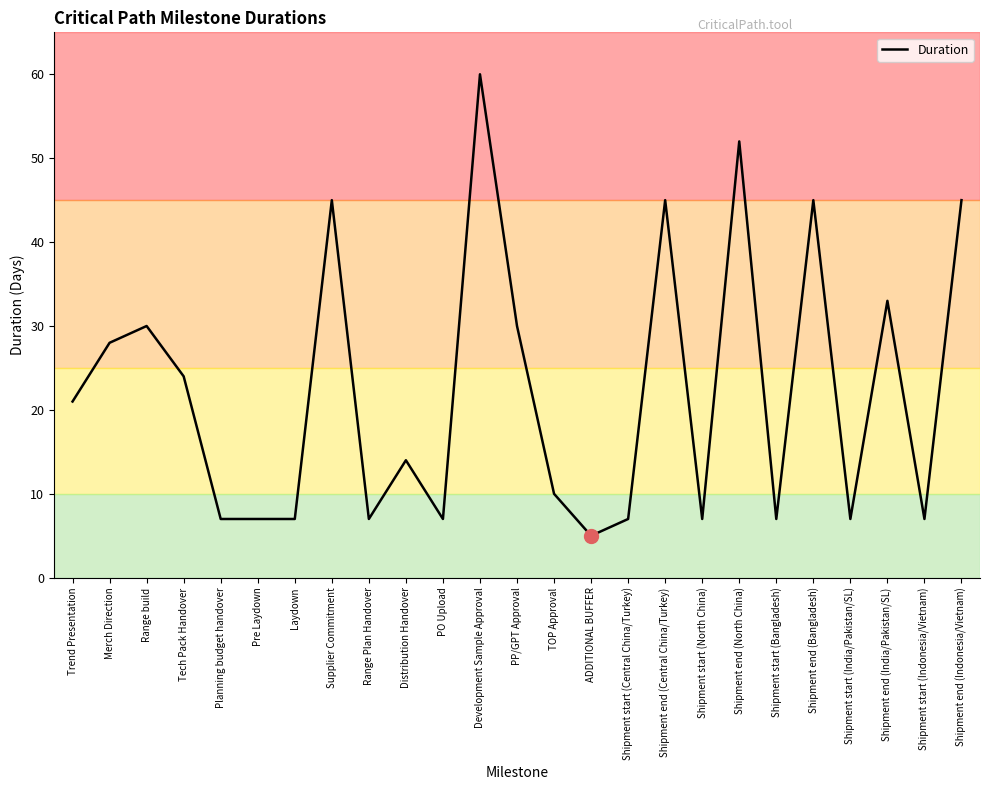

What position from the right is ADDITIONAL BUFFER?

11